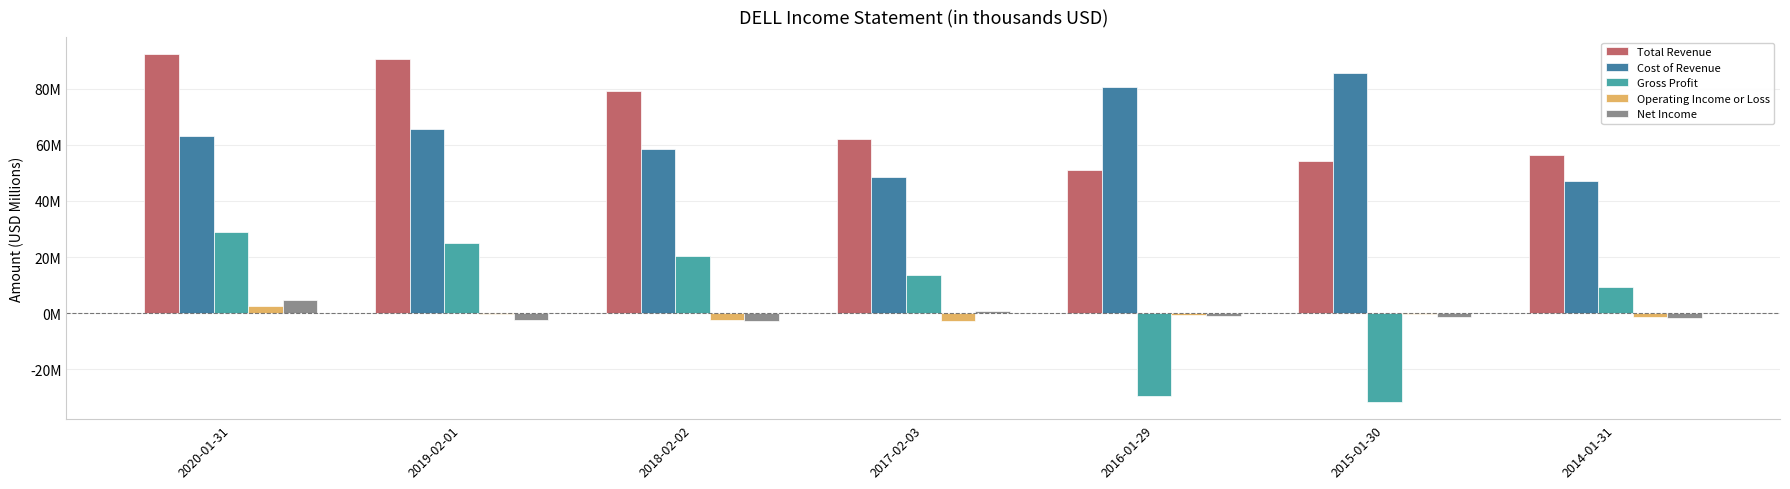

At which category does the chart reach its minimum across all series?

2015-01-30